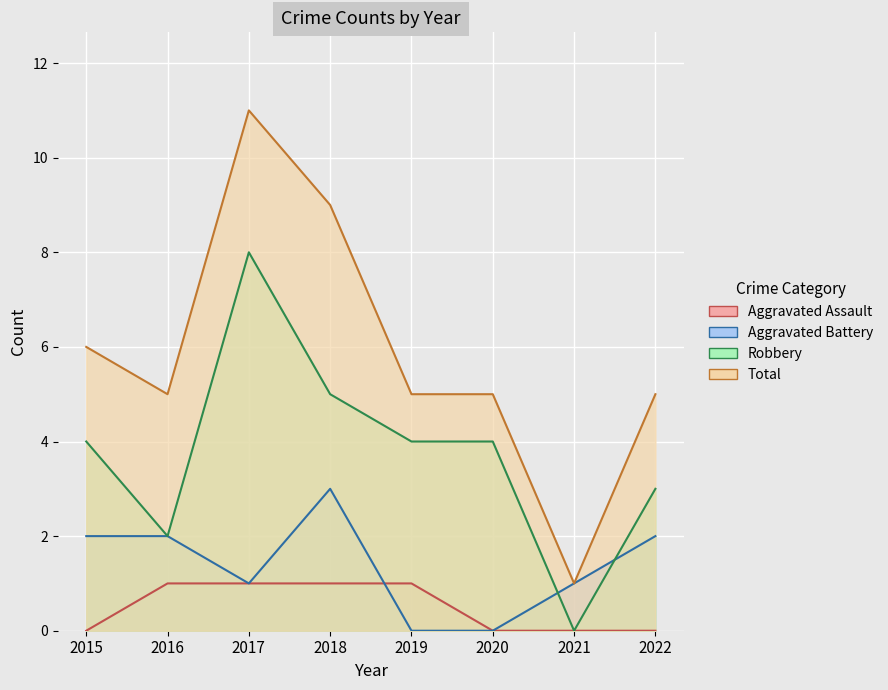

Reading left to right, extract all data points from this chart.

Aggravated Assault: 0	1	1	1	1	0	0	0
Aggravated Battery: 2	2	1	3	0	0	1	2
Robbery: 4	2	8	5	4	4	0	3
Total: 6	5	11	9	5	5	1	5